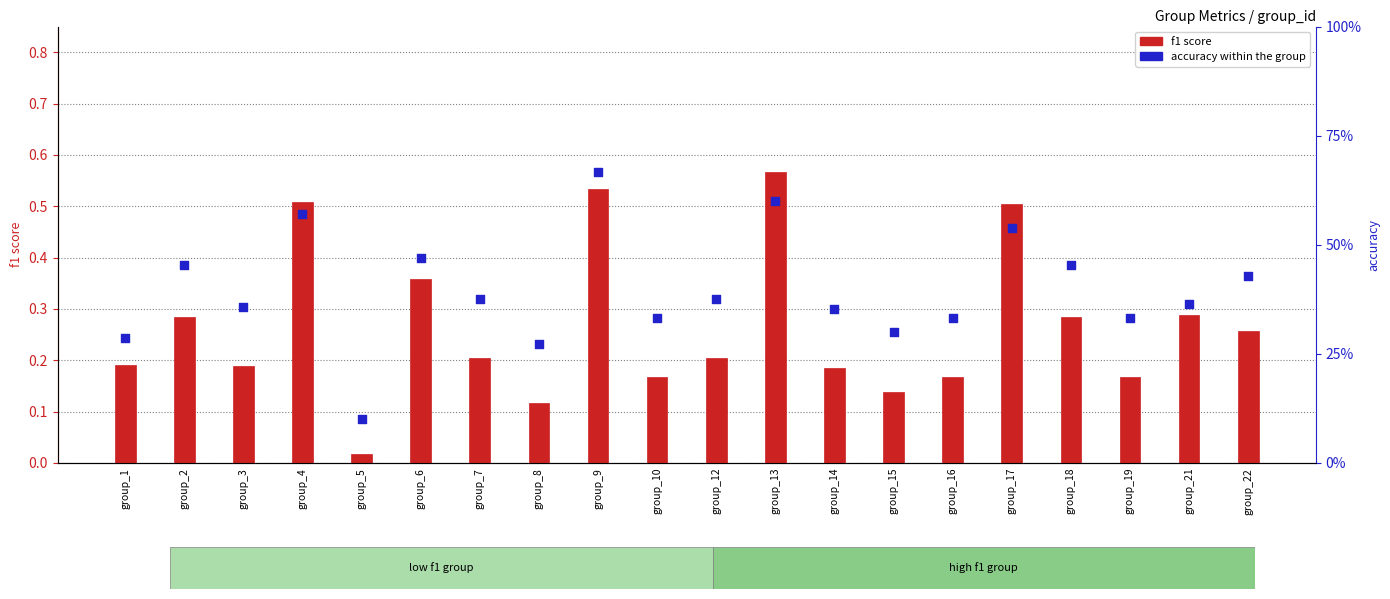

At which category is the sum across all series the highest?

group_9